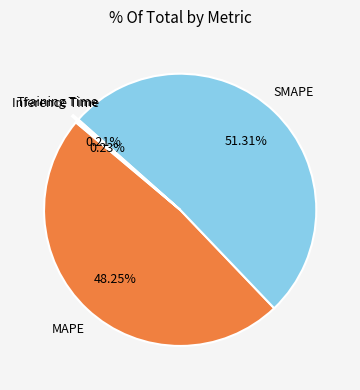

Approximately how many times larger is the value at MAPE compared to SMAPE?

0.9